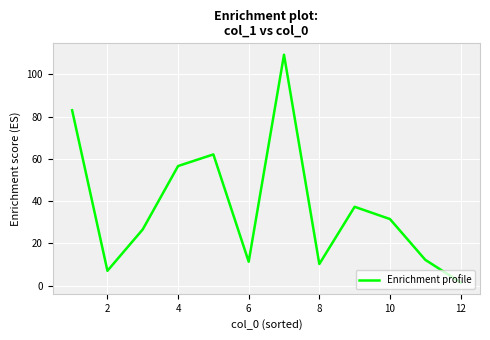

What is the difference between the maximum and minimum values?

107.8